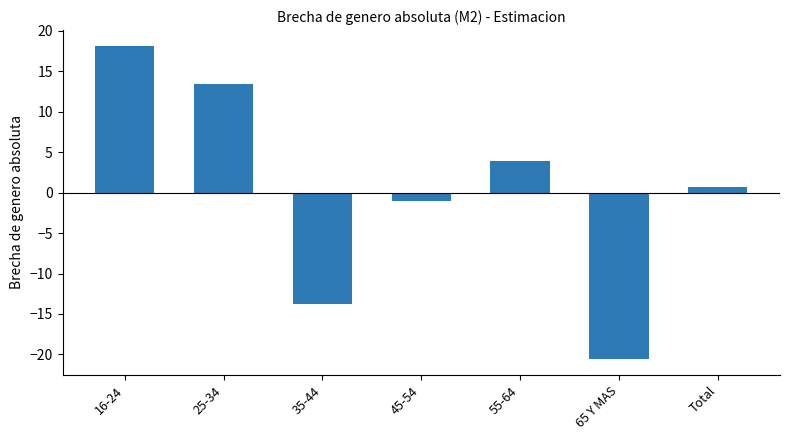

Count the number of values greater than 0.

4